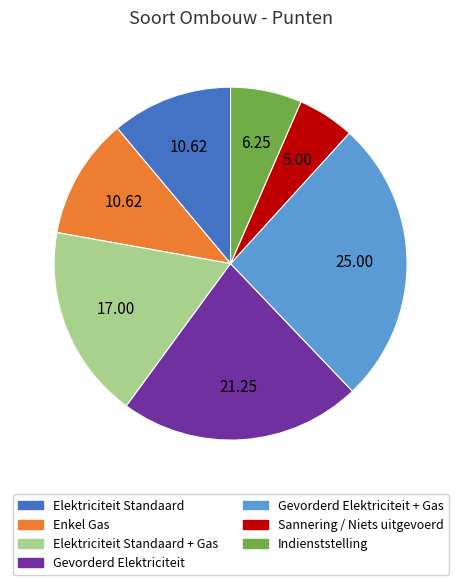

Count the number of slices in the pie.

7